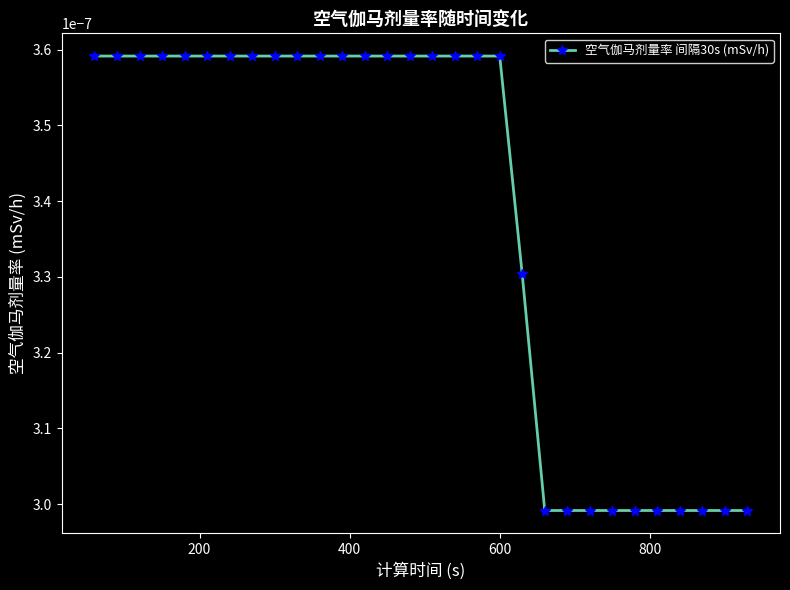

Count the values in the range 0 to 1.

30